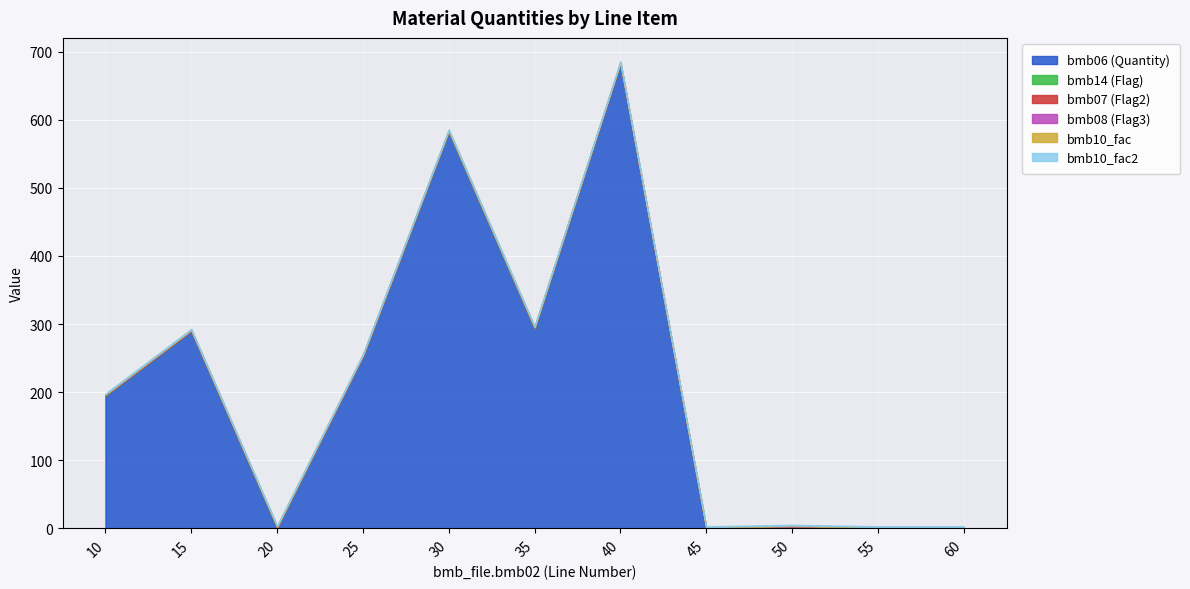

True or false: bmb08 and bmb10_fac2 cross at least once.

False